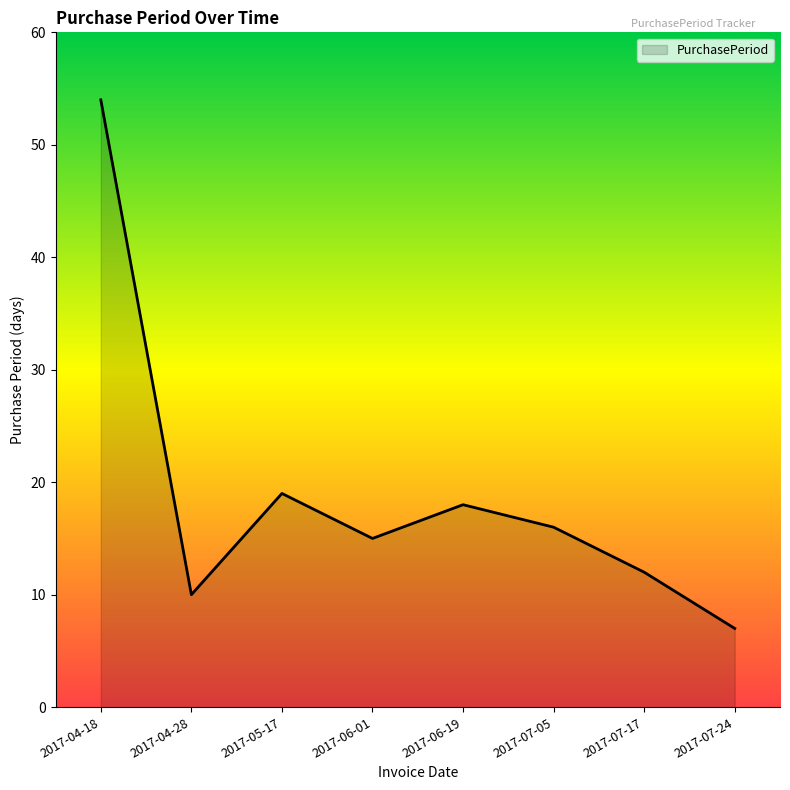

Reading right to left, transcribe all the data shown in this chart.

2017-07-24=7	2017-07-17=12	2017-07-05=16	2017-06-19=18	2017-06-01=15	2017-05-17=19	2017-04-28=10	2017-04-18=54